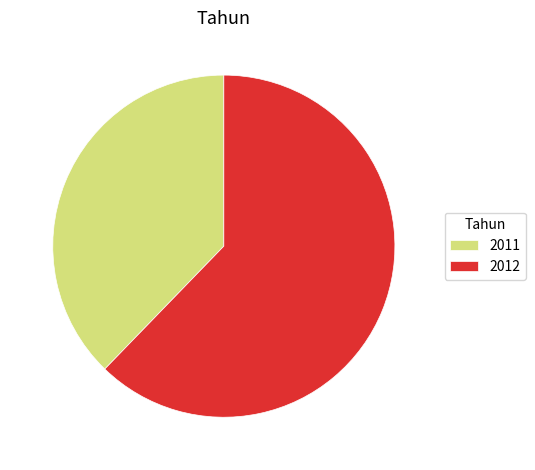

Rank the categories by value from highest to lowest.

2012, 2011